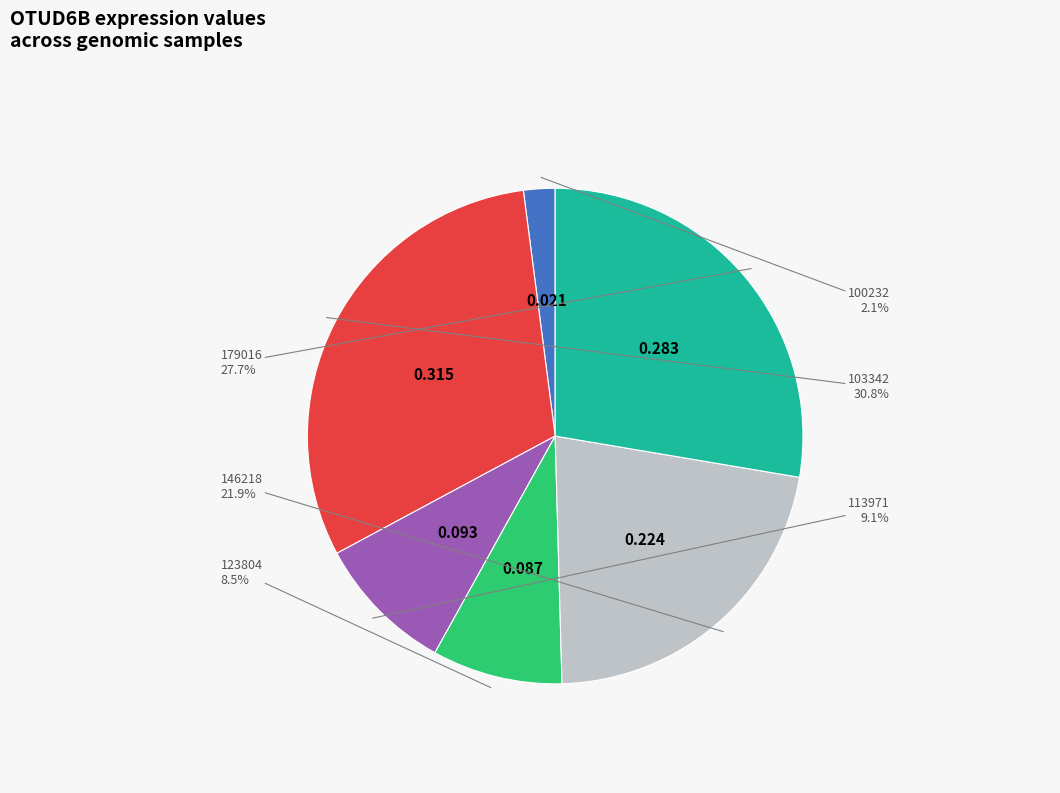

Does any single category account for the majority?

No